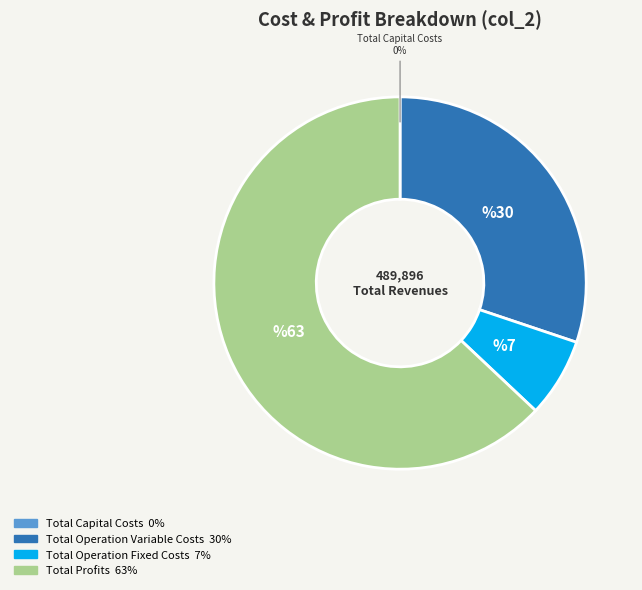

To the nearest percent, what is the average slice percentage?

25%